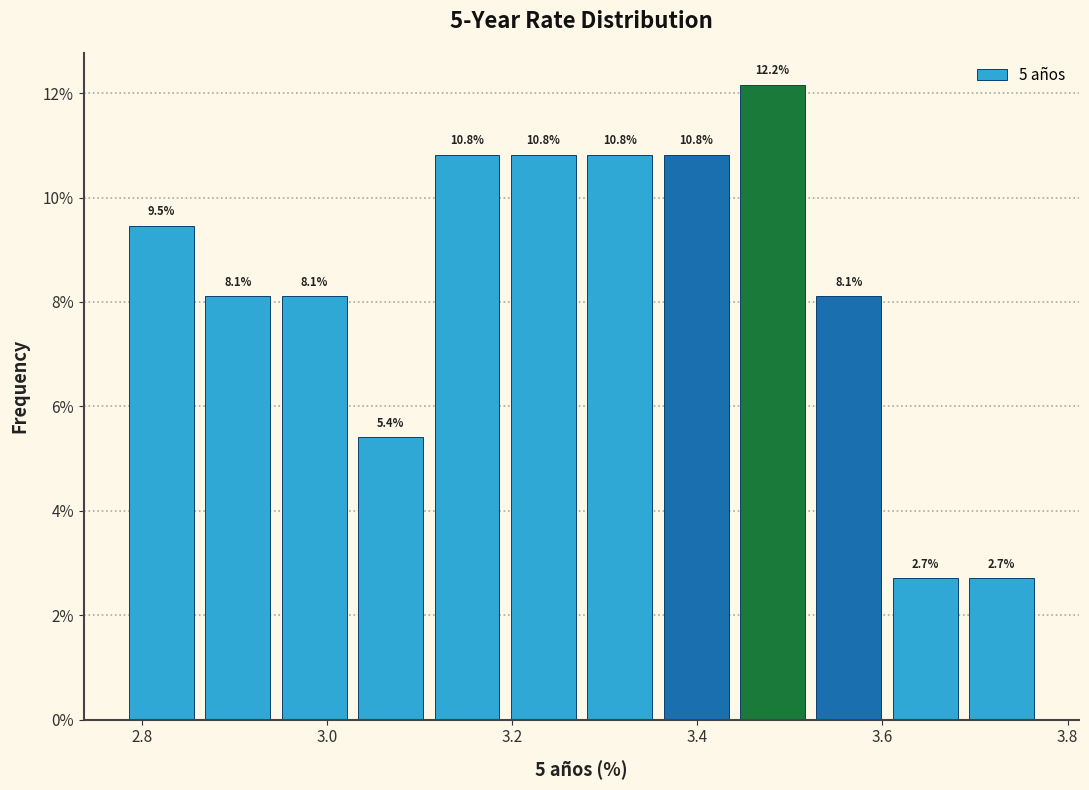

Which range on the x-axis has the tallest bar?

3.44 to 3.52